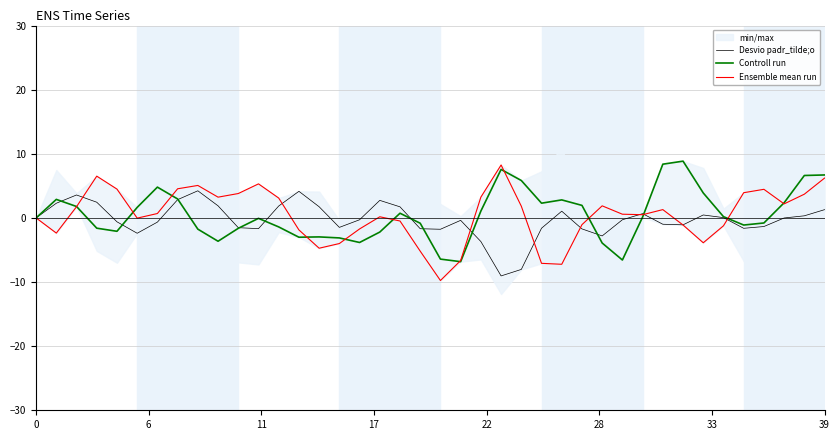

What is the maximum value for Desvio padr_tilde;o?

4.2